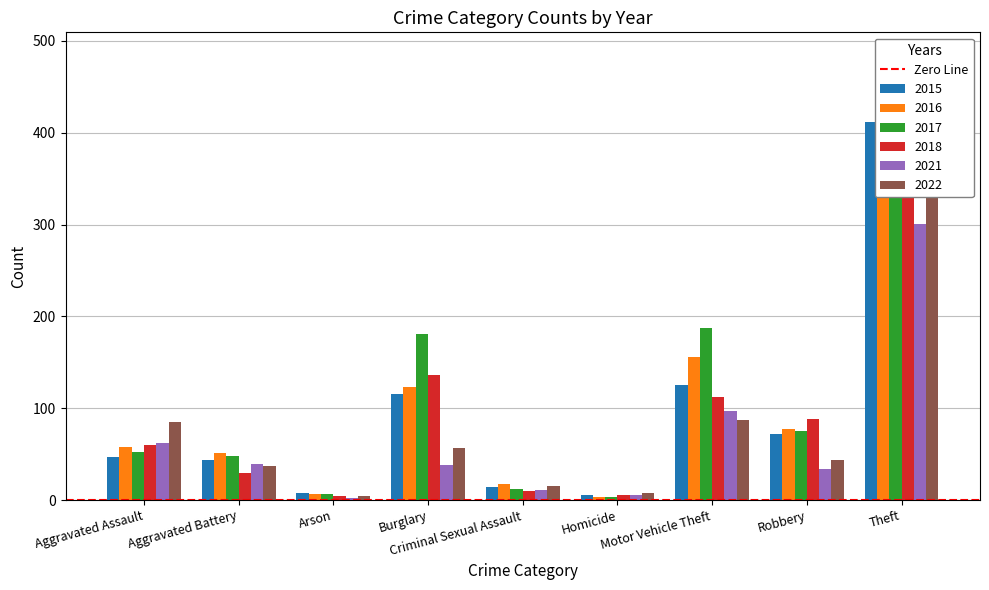

True or false: 2016 has a value of 51 at Aggravated Battery.

True